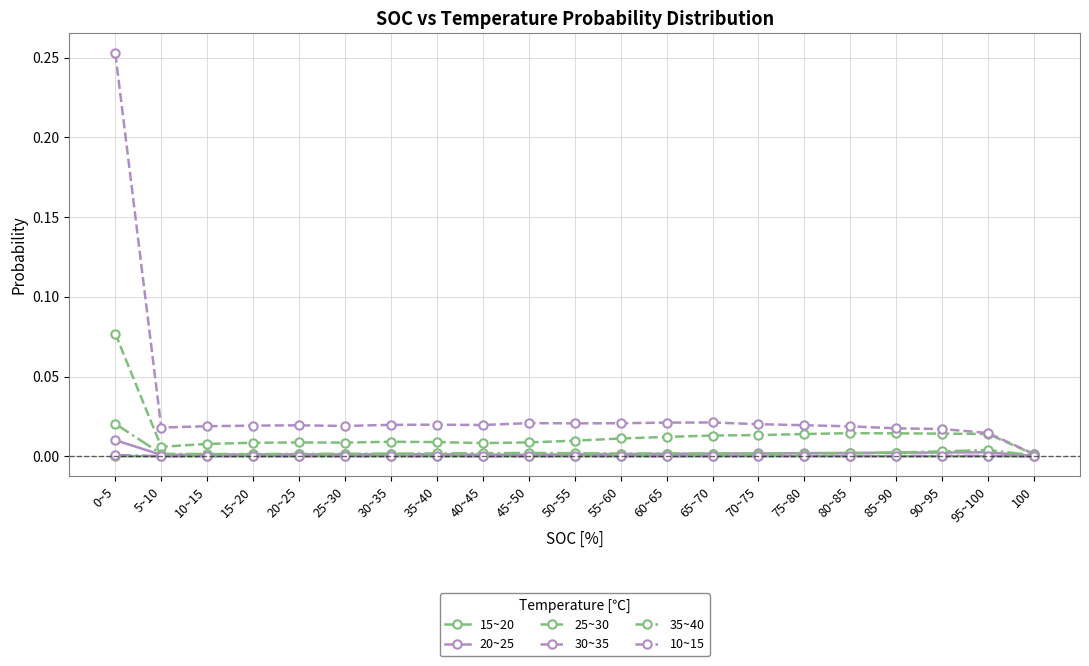

What is the label of the 15th point from the left?

70~75